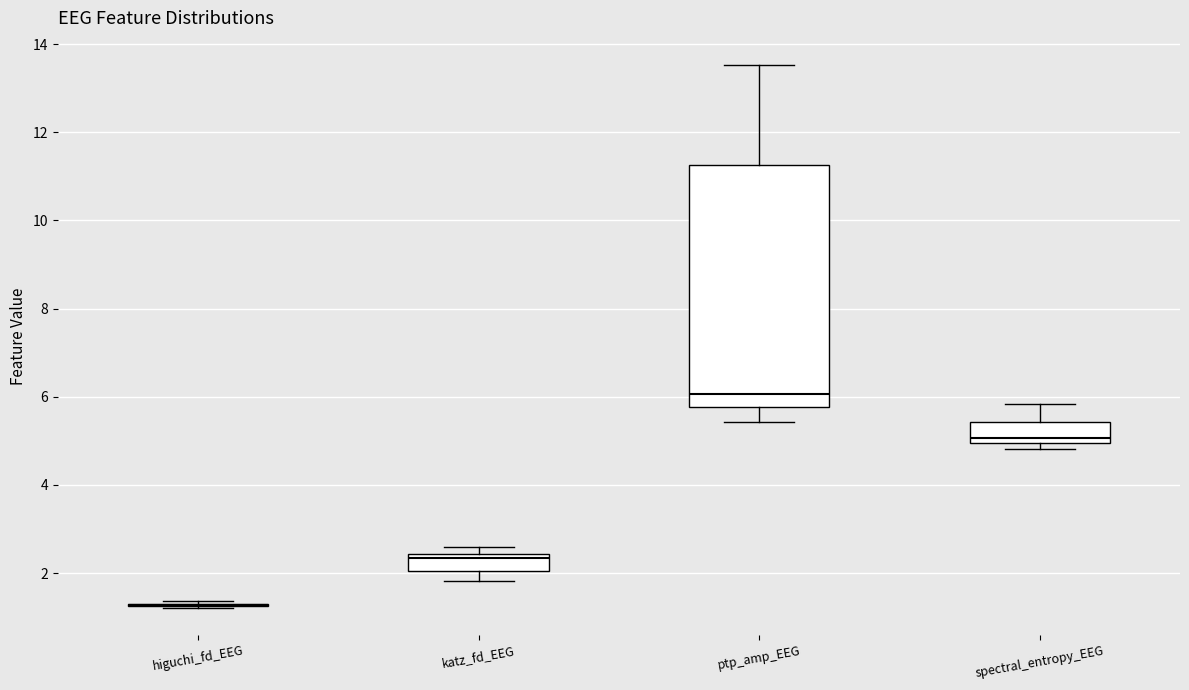

Comparing the boxes themselves (not the whiskers), which one is the tallest?

ptp_amp_EEG